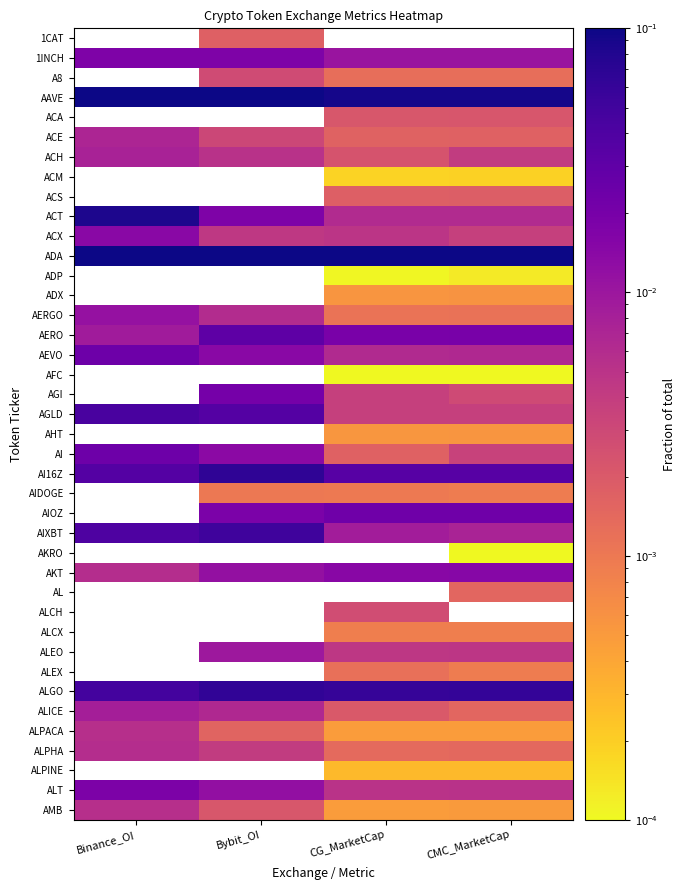

The AMB series shows 0.0 at CG_MarketCap. True or false?

False